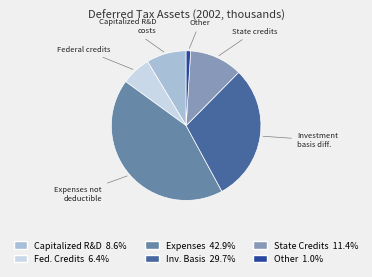

Rank the categories by value from lowest to highest.

Other, Federal credit carryforwards, Capitalized R&D costs, State credit carryforwards, Investment basis difference, Expenses not currently deductible